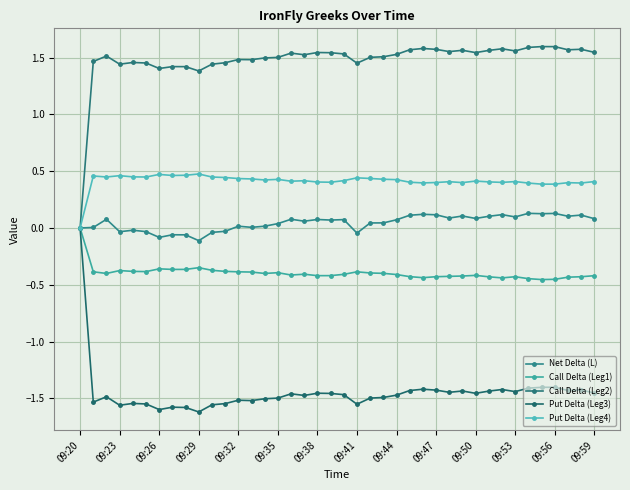

At which category does Call Delta (Leg2) reach its first local valley?

09:23